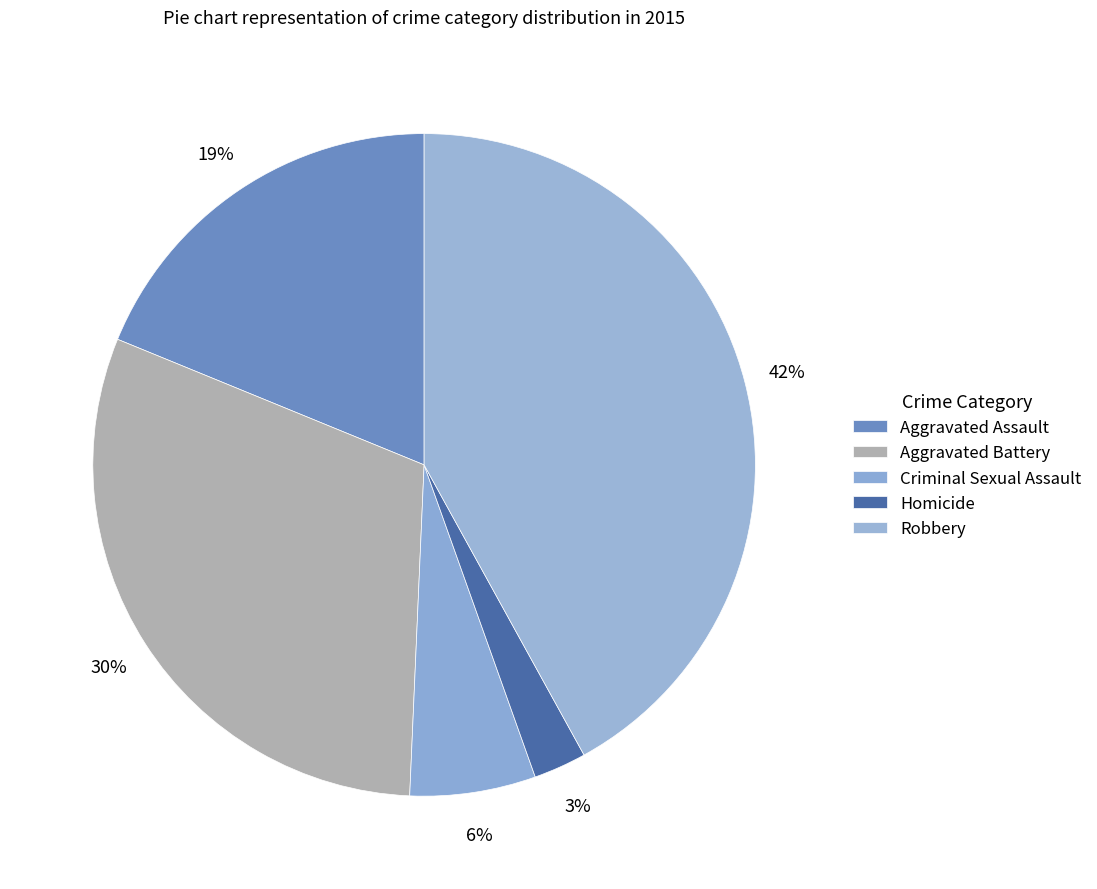

What is the ratio of the value at Homicide to the value at Aggravated Battery?

0.1